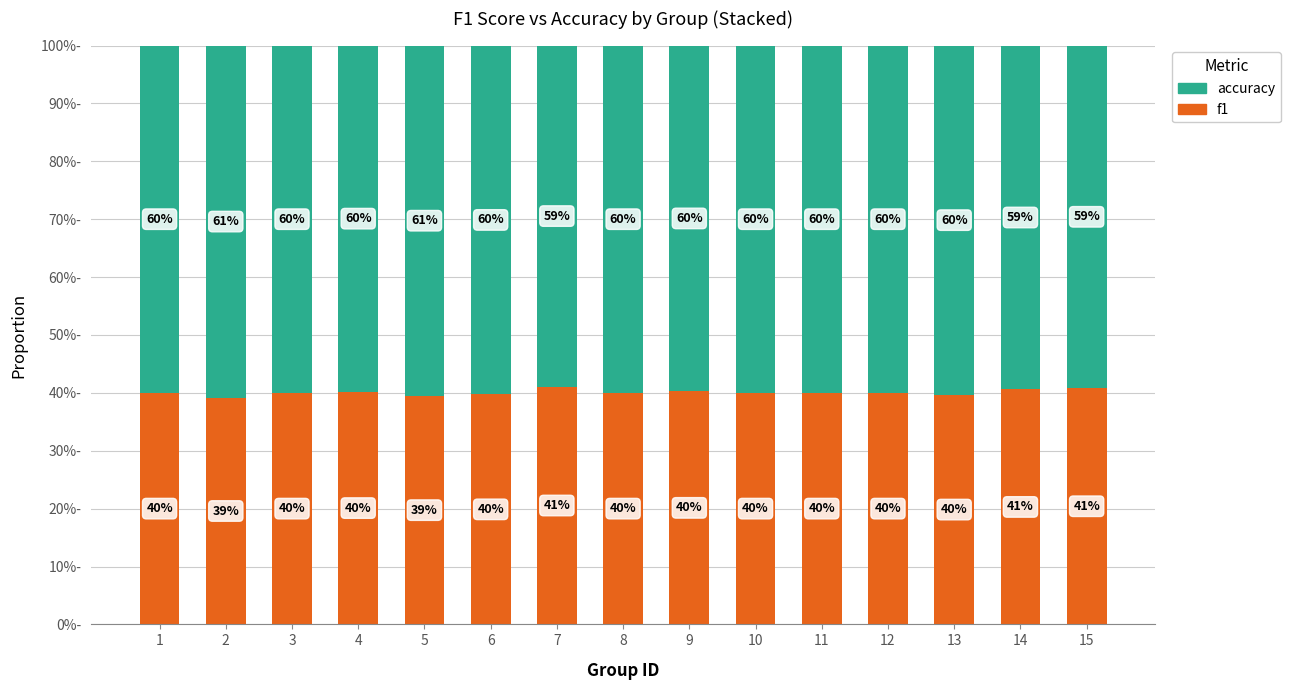

Does the chart contain any negative values?

No